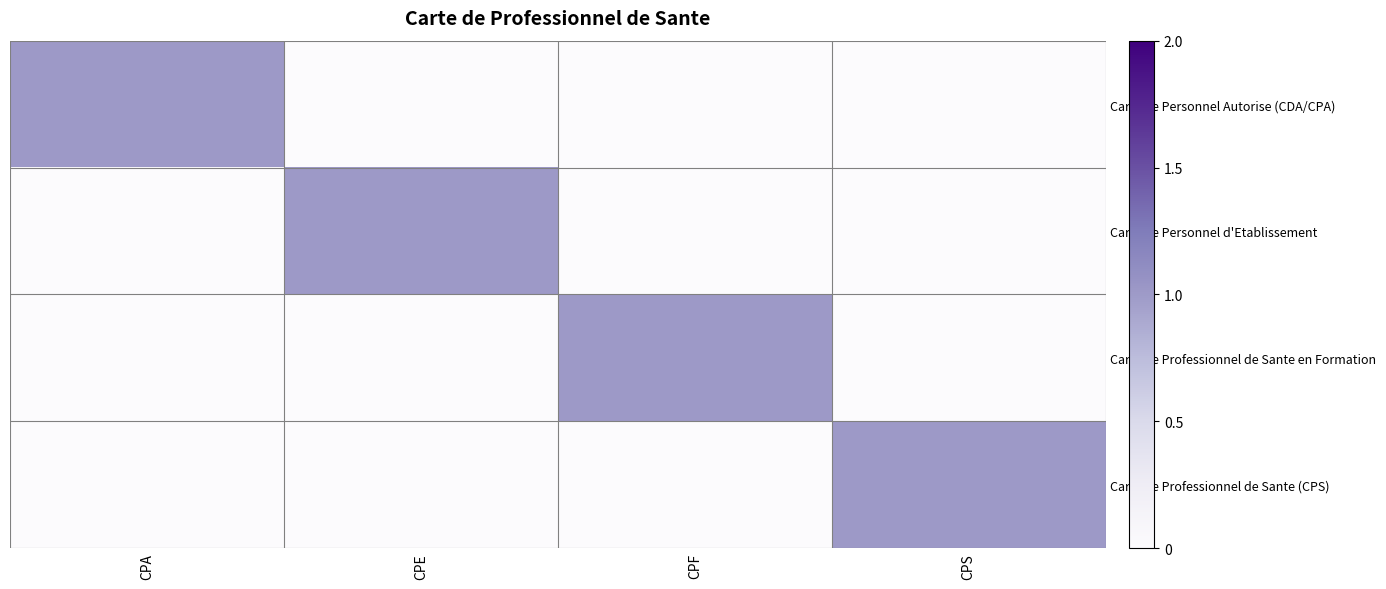

Reading left to right, what are all the values shown in this chart?

Carte de Personnel Autorise (CDA/CPA): CPA=1	CPE=0	CPF=0	CPS=0
Carte de Personnel d'Etablissement: CPA=0	CPE=1	CPF=0	CPS=0
Carte de Professionnel de Sante en Formation: CPA=0	CPE=0	CPF=1	CPS=0
Carte de Professionnel de Sante (CPS): CPA=0	CPE=0	CPF=0	CPS=1